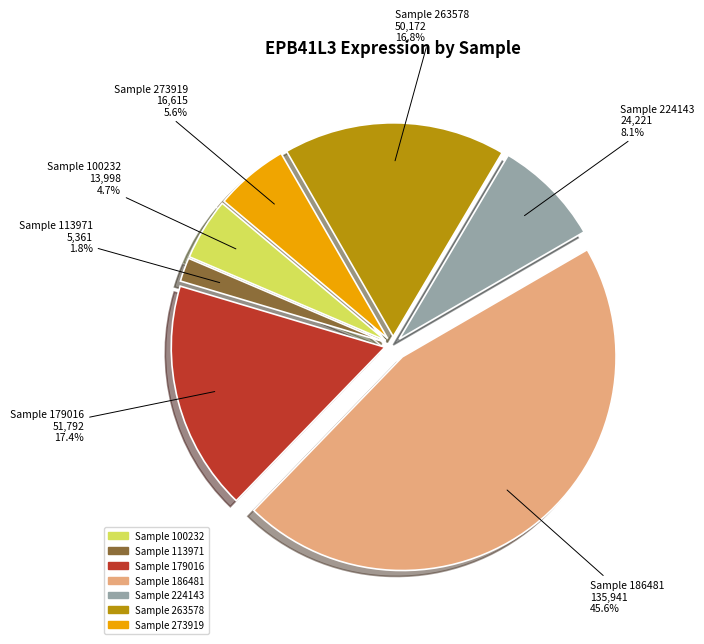

How many slices are in this pie chart?

7